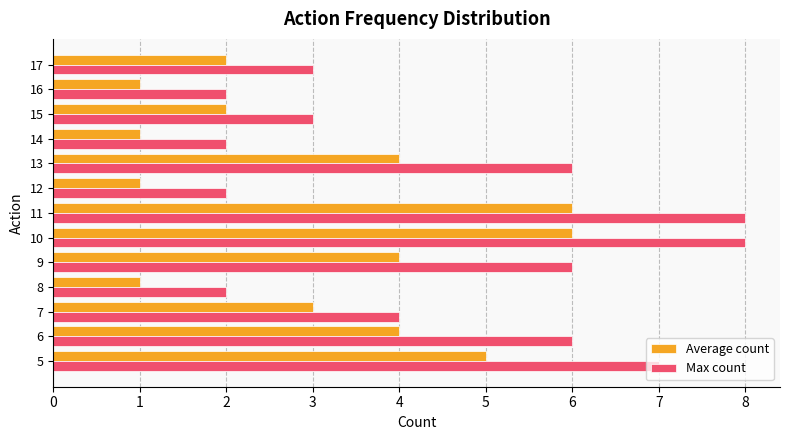

At 5, list the series in order from smallest to largest.

Average count, Max count